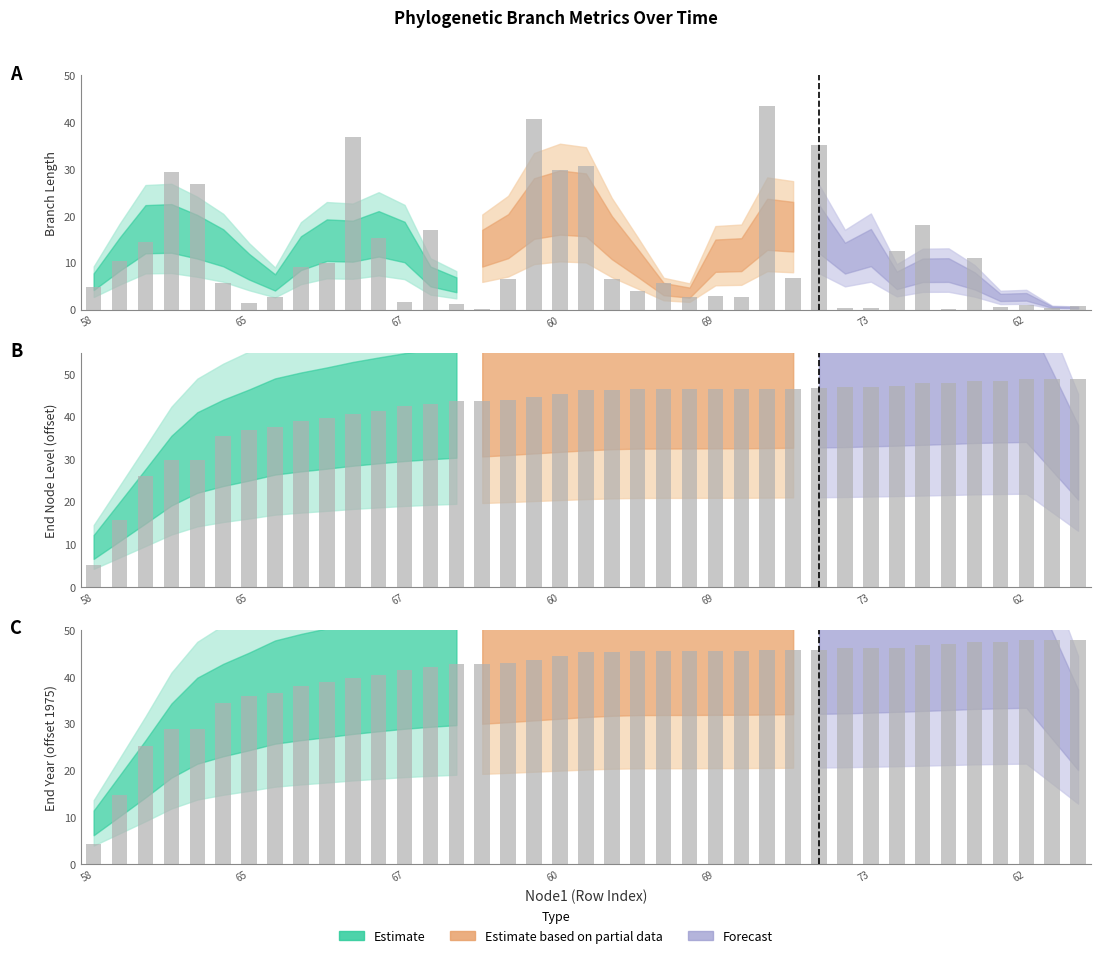

What is the change in value from 13 to 15?

+0.7